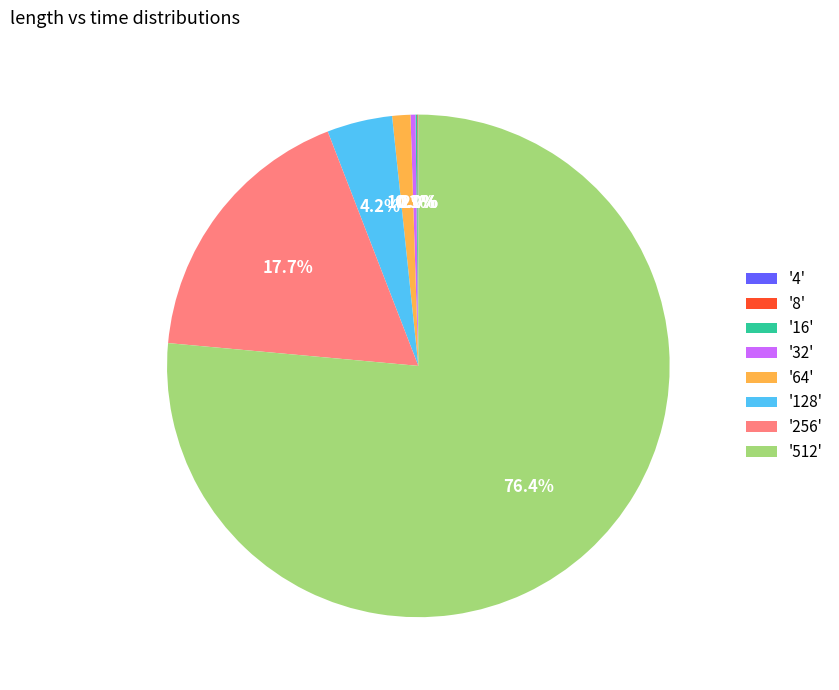

Between '32' and '128', which is larger?

'128'